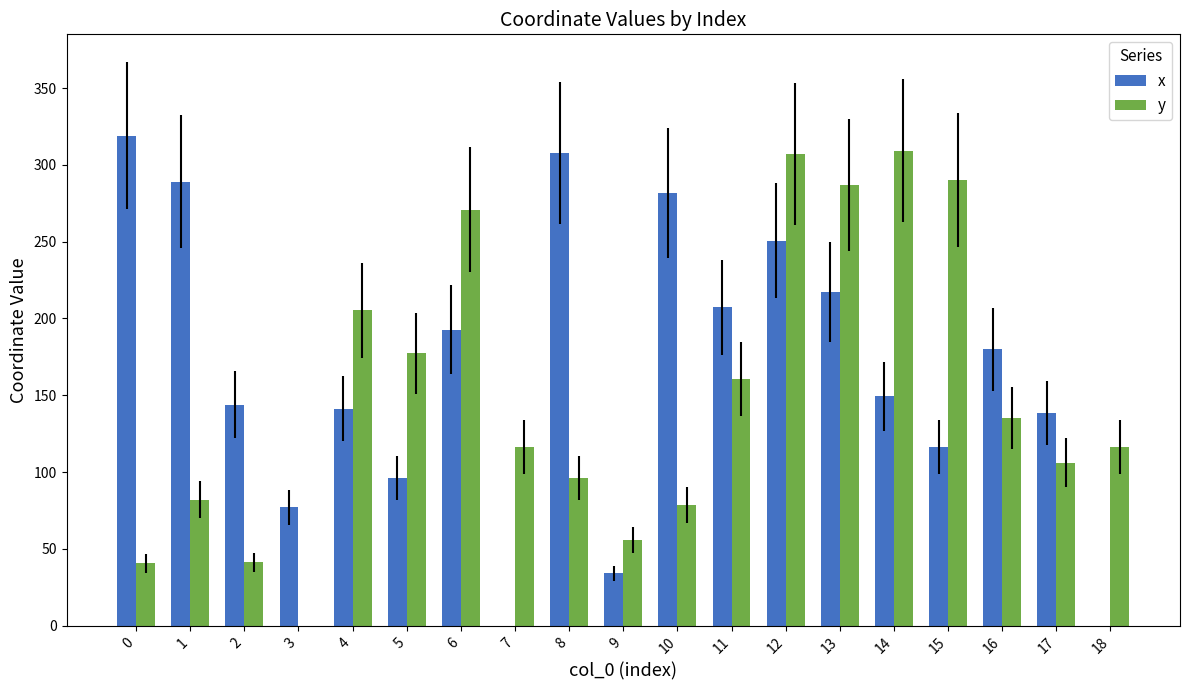

Is it true that y equals 61.8 at 15?

False